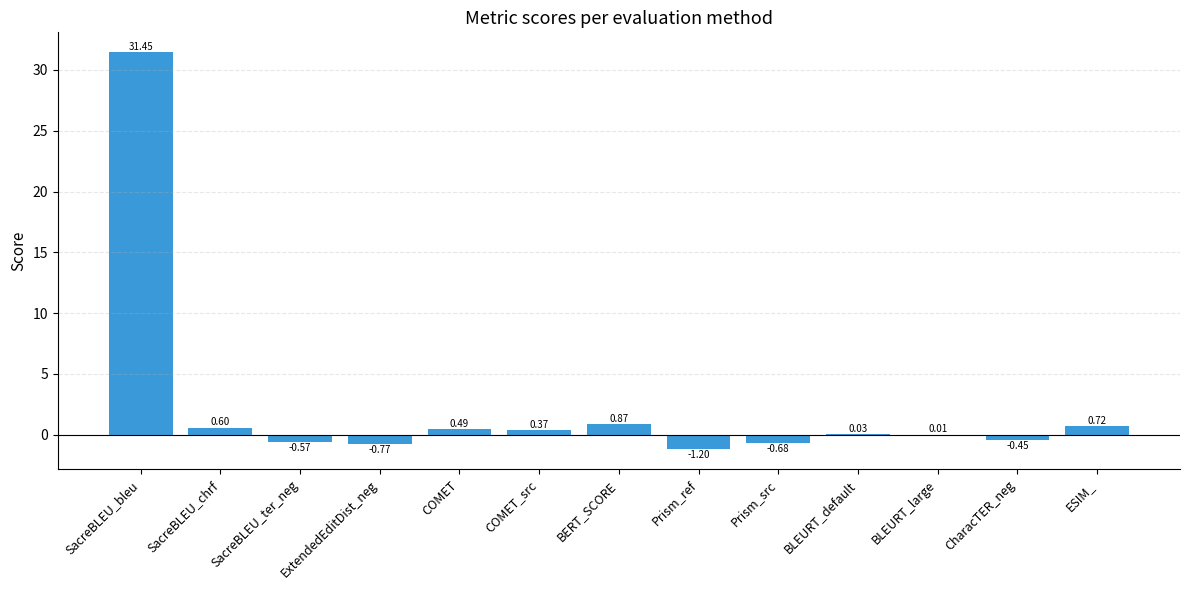

At which category does the chart reach its peak across all series?

SacreBLEU_bleu